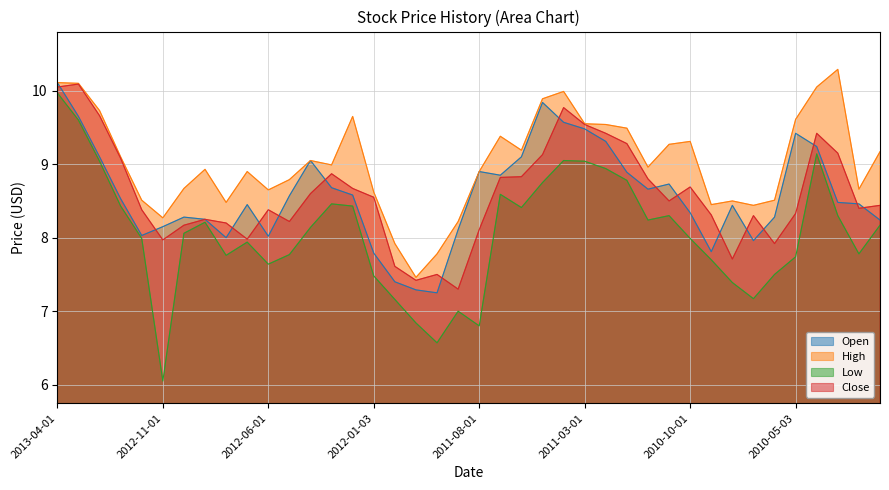

True or false: Open has more than 0 interior local peaks.

True